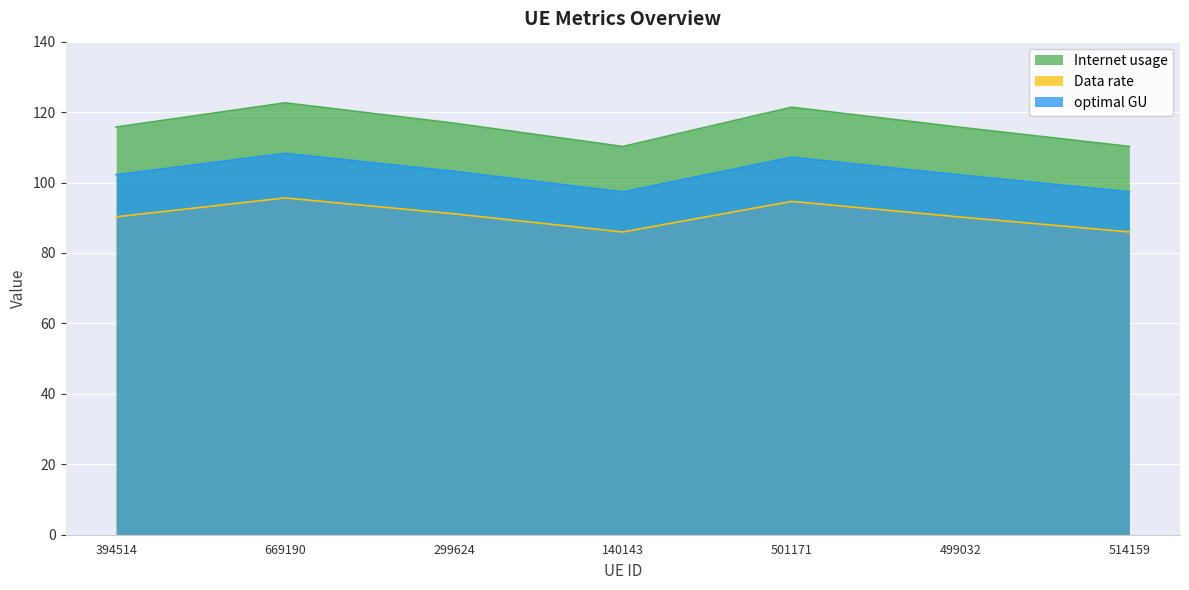

At which category is the sum across all series the highest?

669190